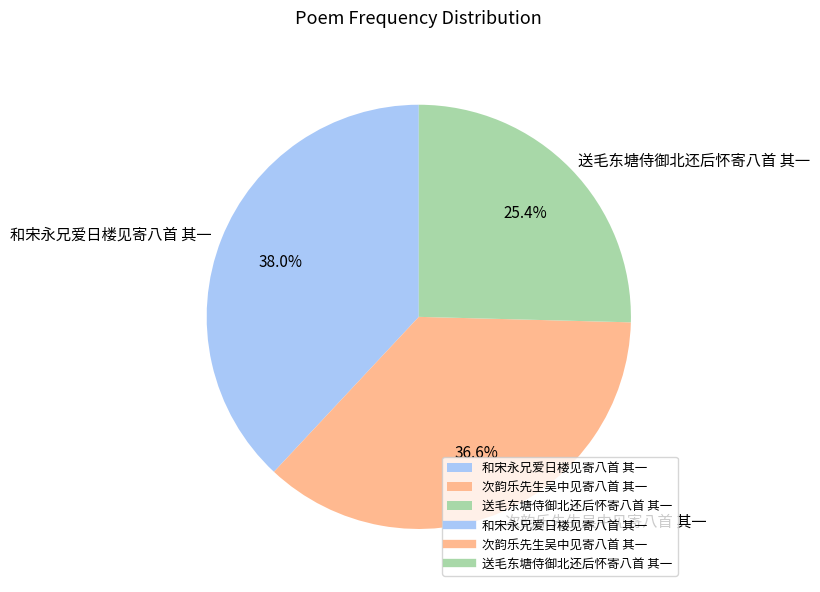

Do 送毛东塘侍御北还后怀寄八首 其一 and 次韵乐先生吴中见寄八首 其一 together represent more than half of the pie?

Yes